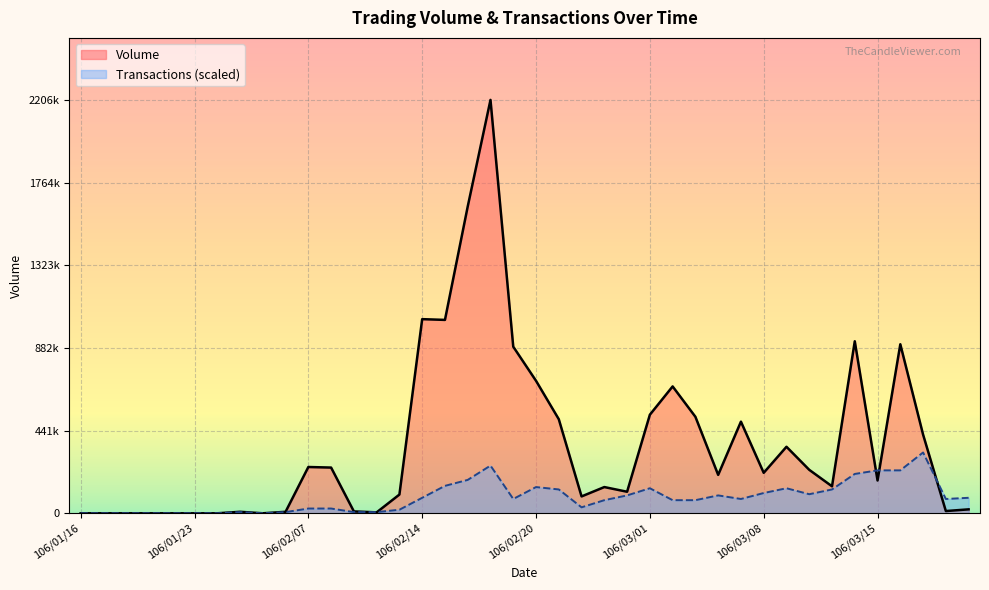

At how many categories does at least one series exceed 639541?

9